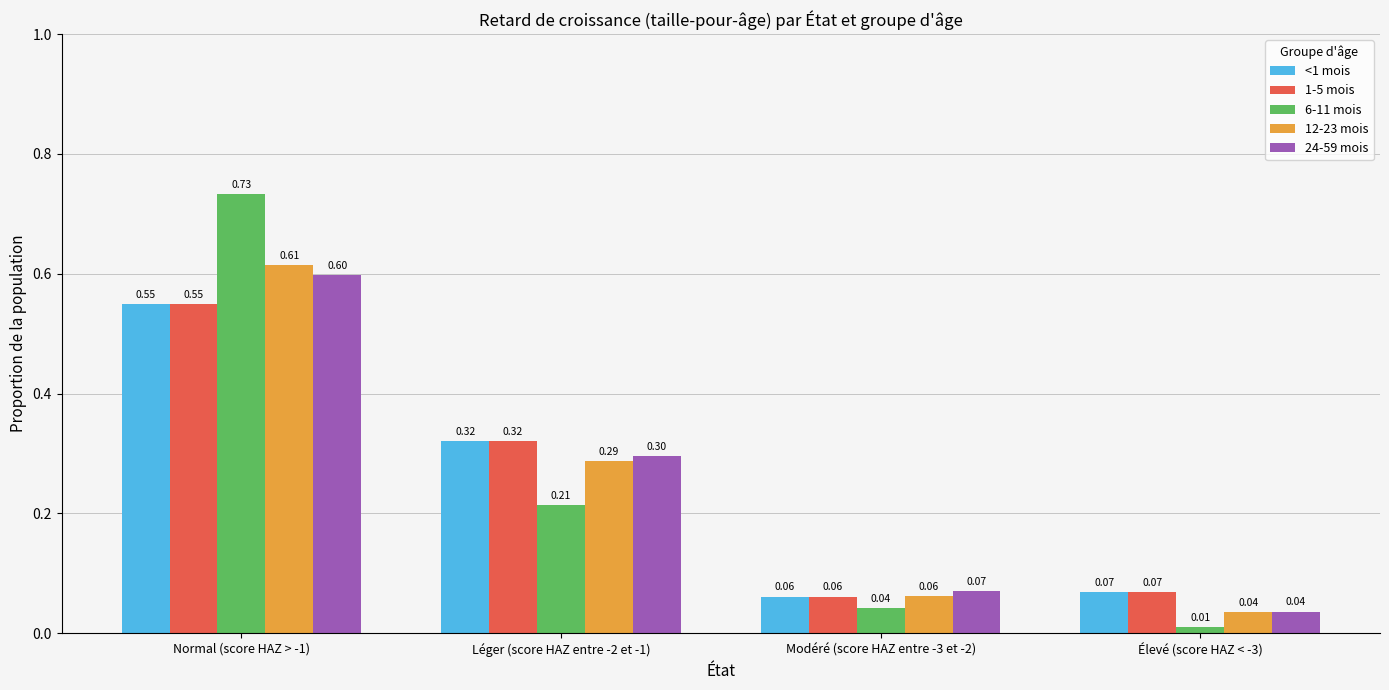

How many groups of bars are there?

4